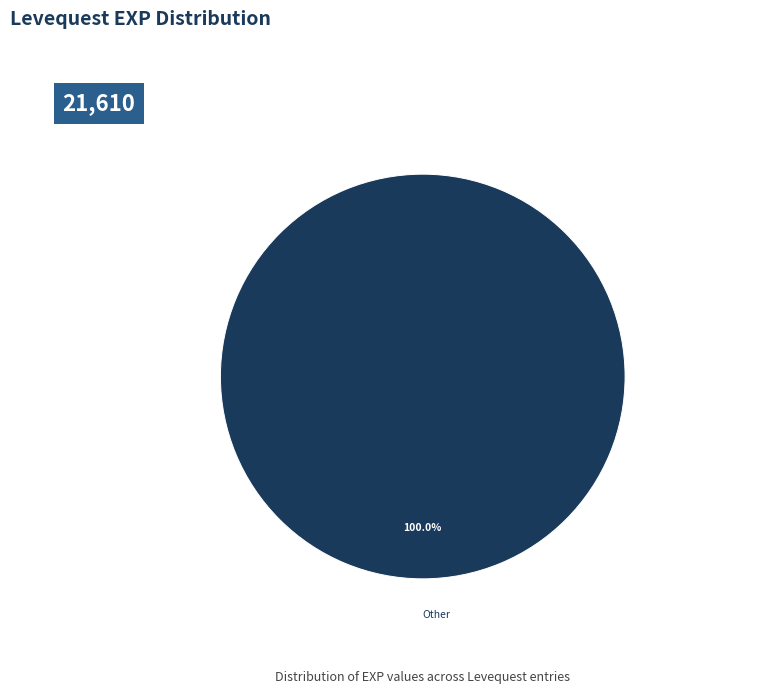

Is there any slice that represents more than half of the pie?

Yes